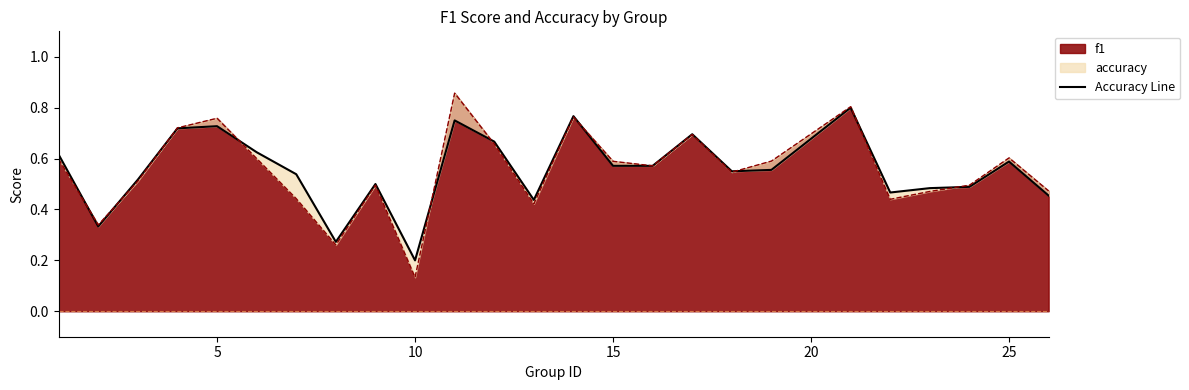

Rank the series at 2 from lowest to highest value.

accuracy, f1